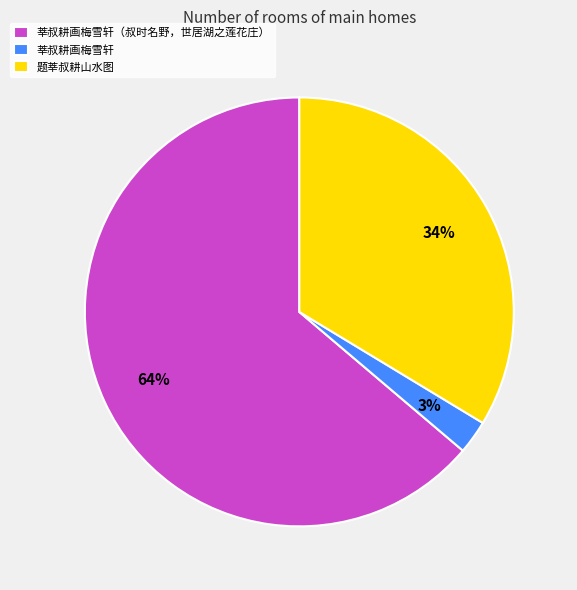

Which category has the smallest portion of the pie?

莘叔耕画梅雪轩